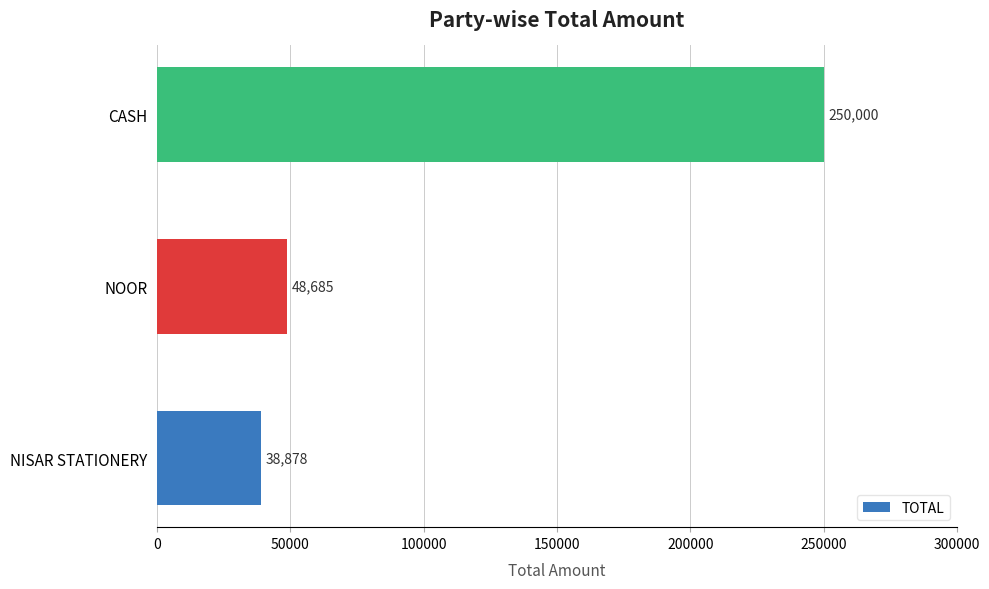

What is the maximum value shown in the chart?

250000